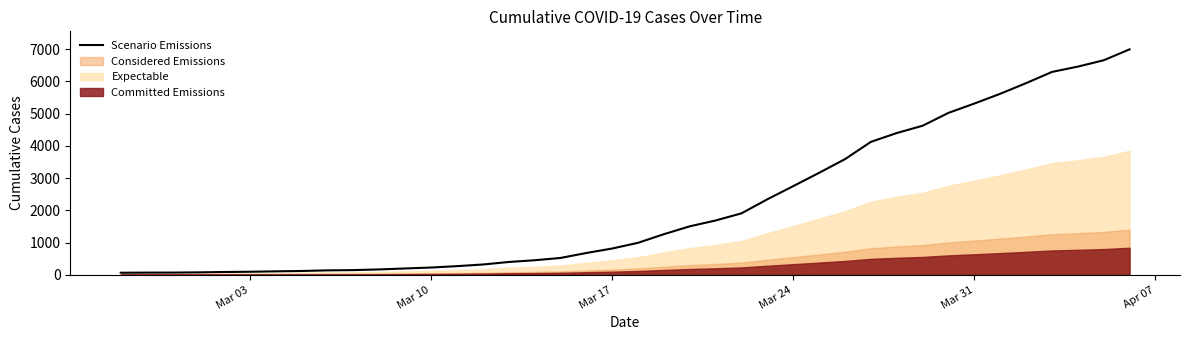

How many categories are shown in the chart?

40